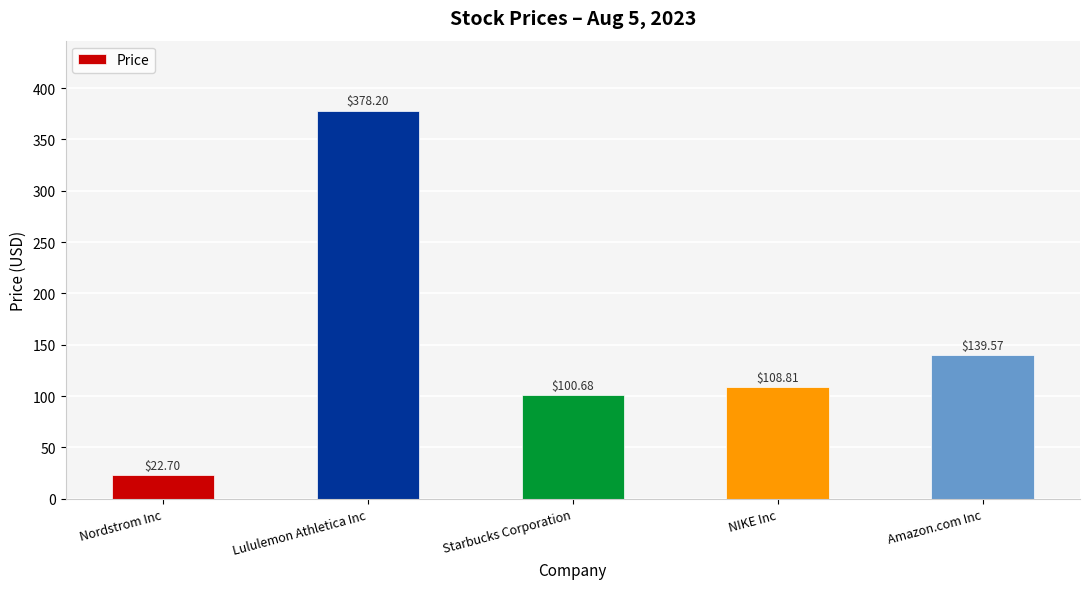

Reading right to left, transcribe all the data shown in this chart.

Amazon.com Inc=139.6	NIKE Inc=108.8	Starbucks Corporation=100.7	Lululemon Athletica Inc=378.2	Nordstrom Inc=22.7